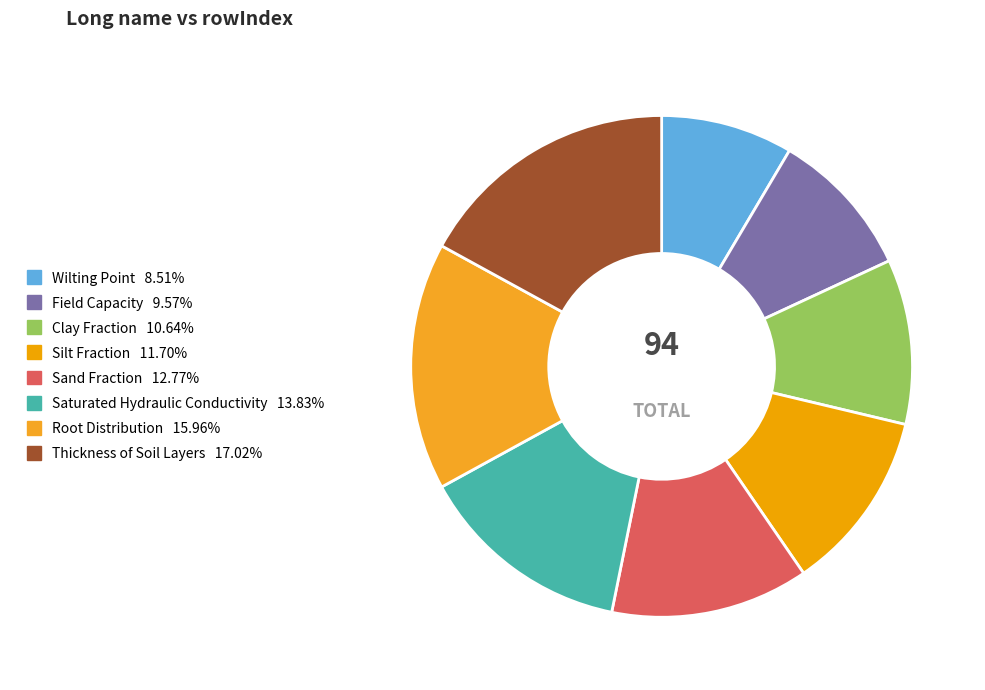

Which slice is the largest?

Thickness of Soil Layers